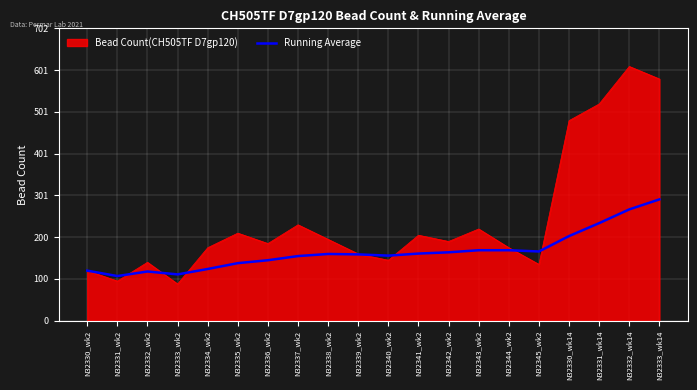

Rank the series by their average value, from lowest to highest.

Running Average, Bead Count(CH505TF D7gp120)